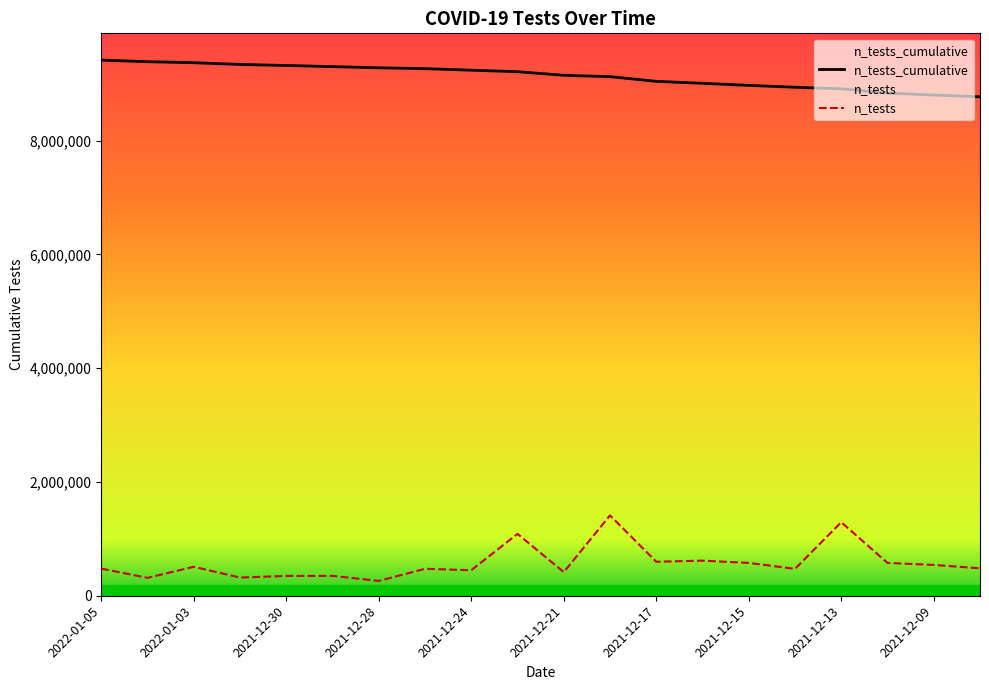

At which label does n_tests_cumulative reach its peak?

2022-01-05